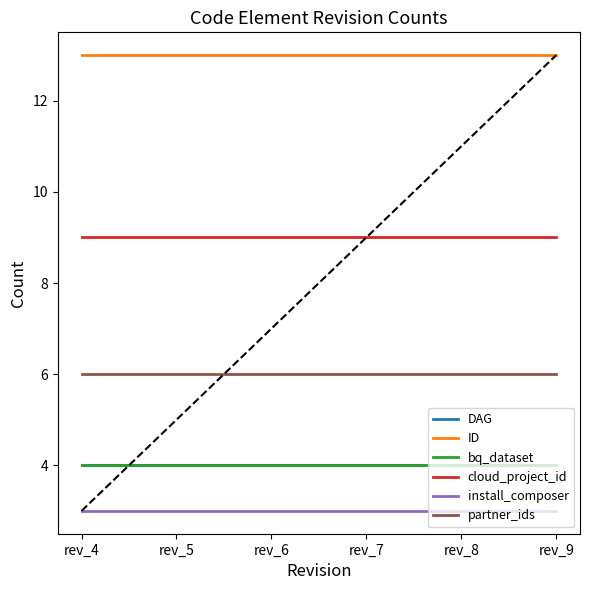

The DAG series shows 4 at rev_8. True or false?

True